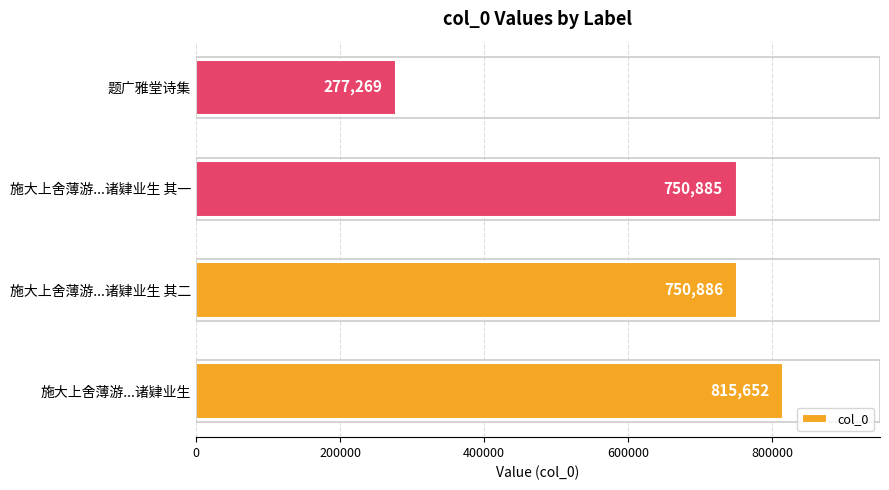

What is the ratio of the value at 施大上舍薄游...诸肄业生 其一 to the value at 题广雅堂诗集?

2.7